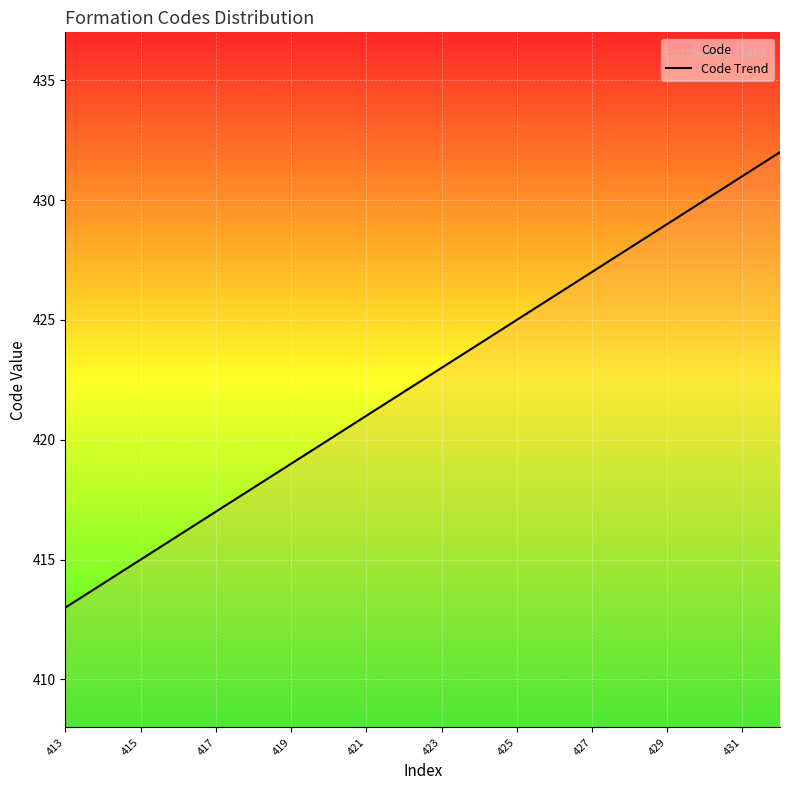

The chart shows a value of 419 at 419. True or false?

True